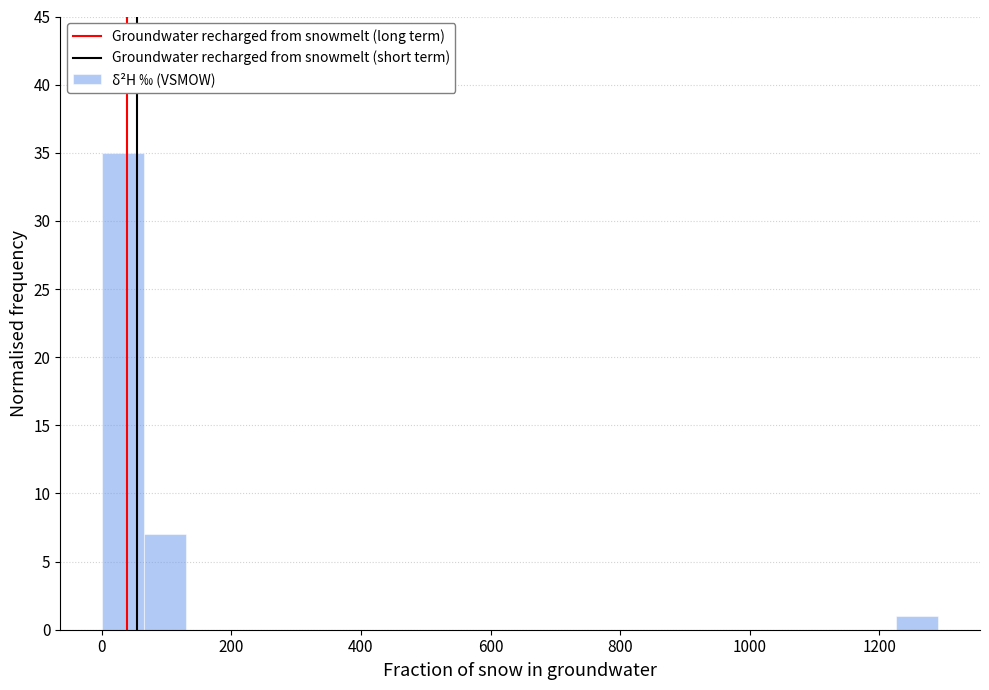

Read against the x-axis, roughly where is the centre of the tallest bar?

40